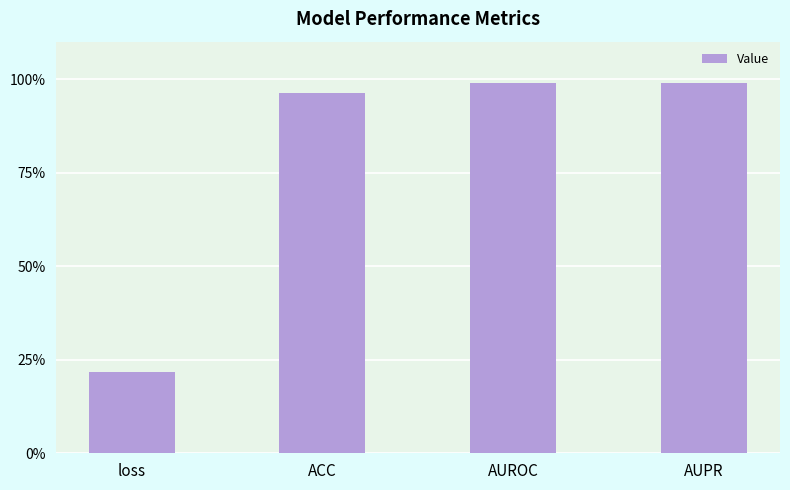

Are the bars horizontal?

No